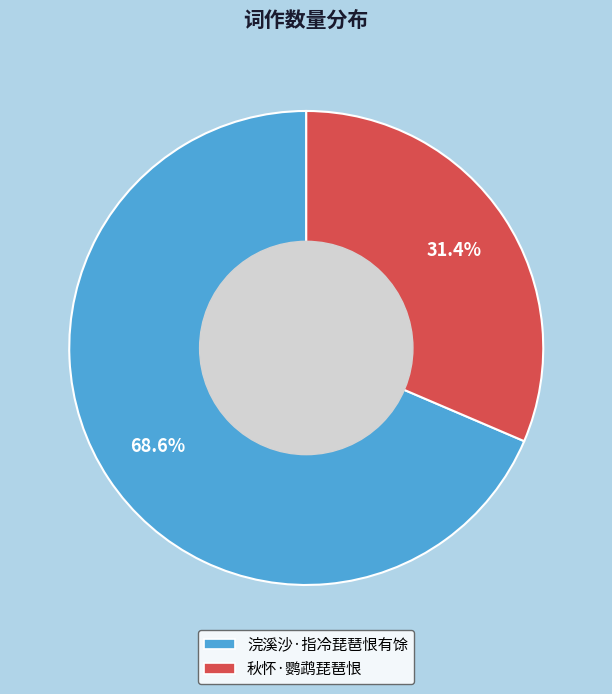

Which slice is the smallest?

秋怀·鹦鹉琵琶恨